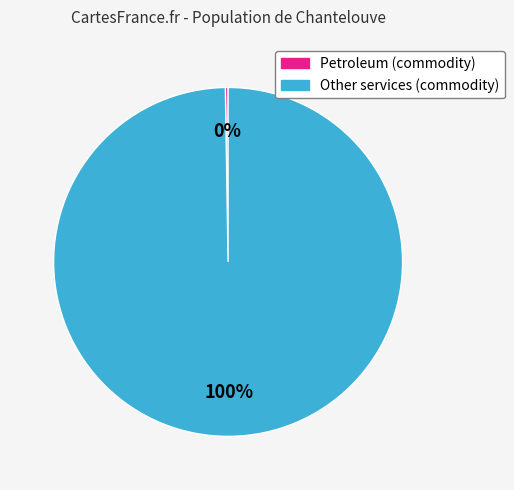

Is it true that Other services (commodity) is 94% of the pie?

False